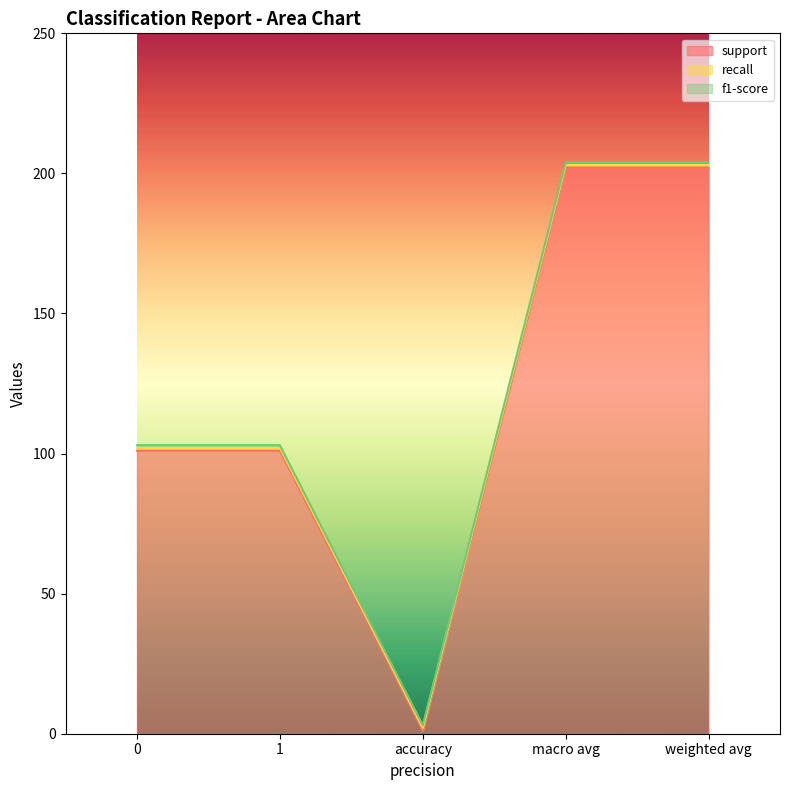

At which category does the chart reach its peak across all series?

macro avg